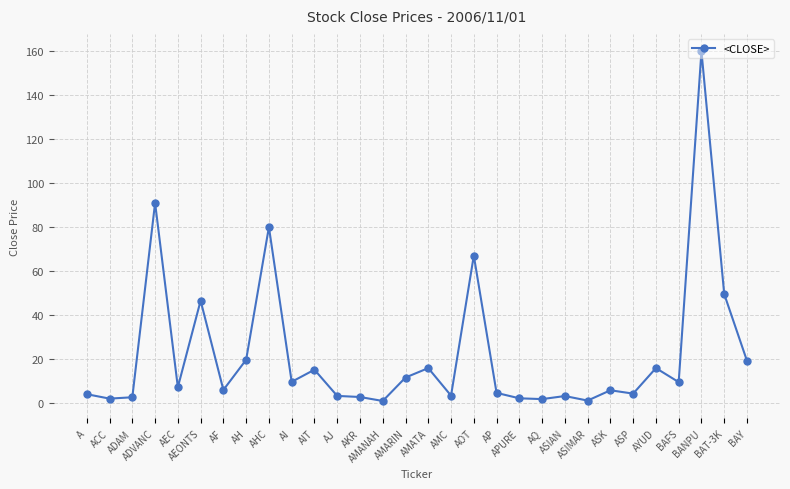

True or false: the data has more than 2 interior local peaks.

True